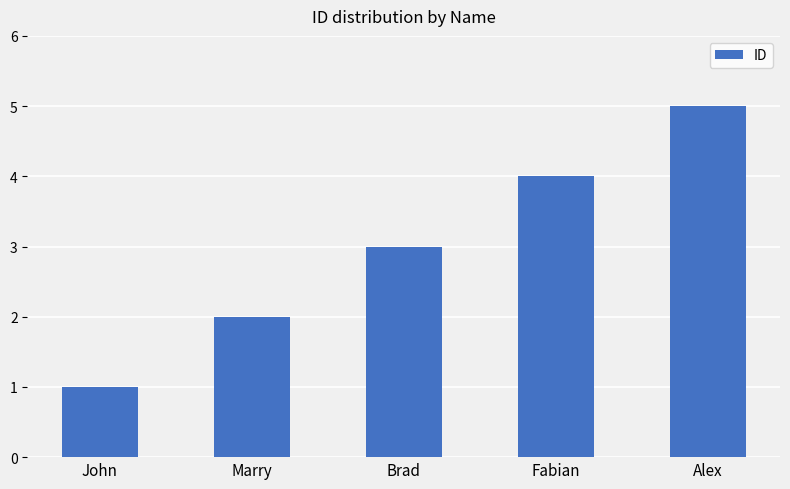

How many values are below 3?

2